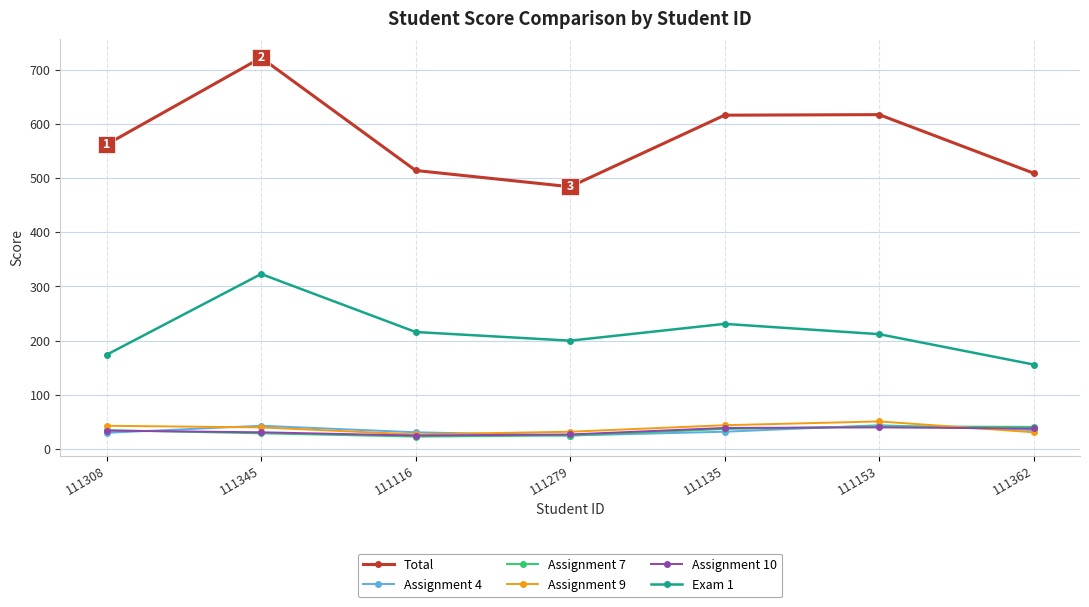

True or false: Assignment 10 and Exam 1 intersect in this chart.

False